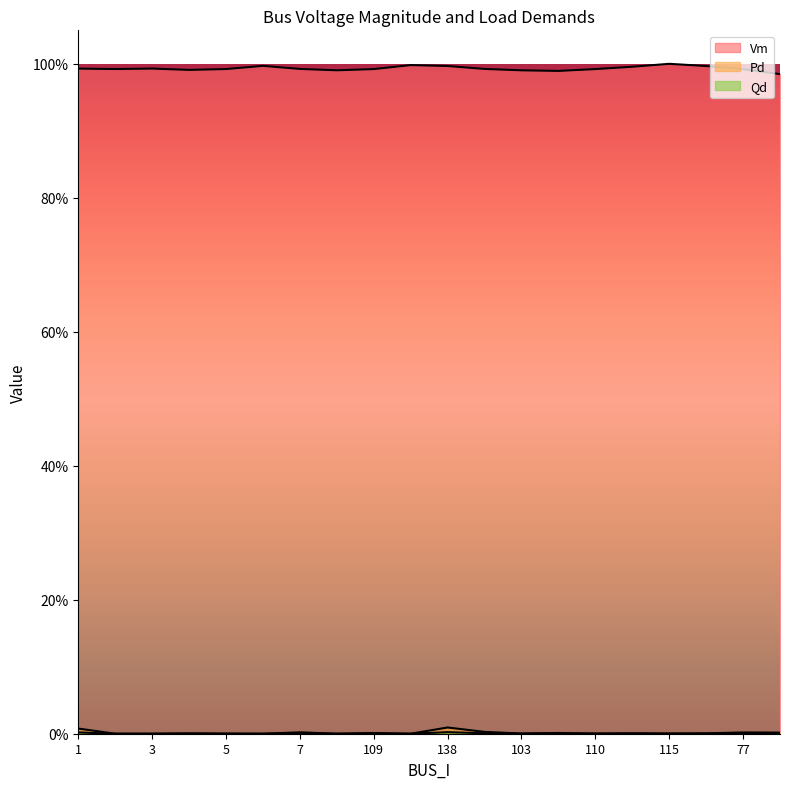

True or false: Vm and Pd cross at least once.

False